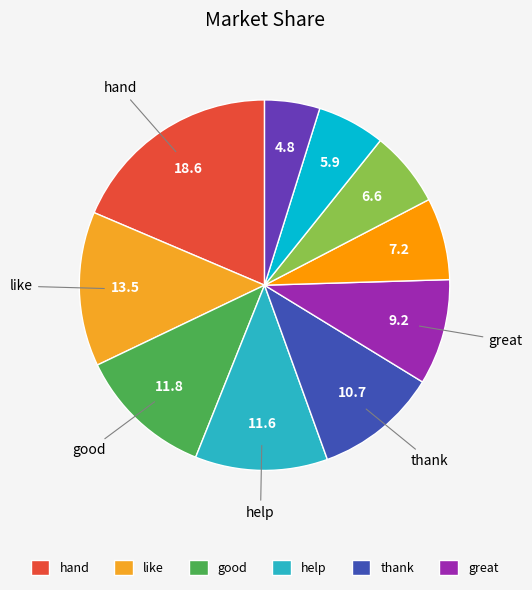

How many segments does this pie chart have?

10